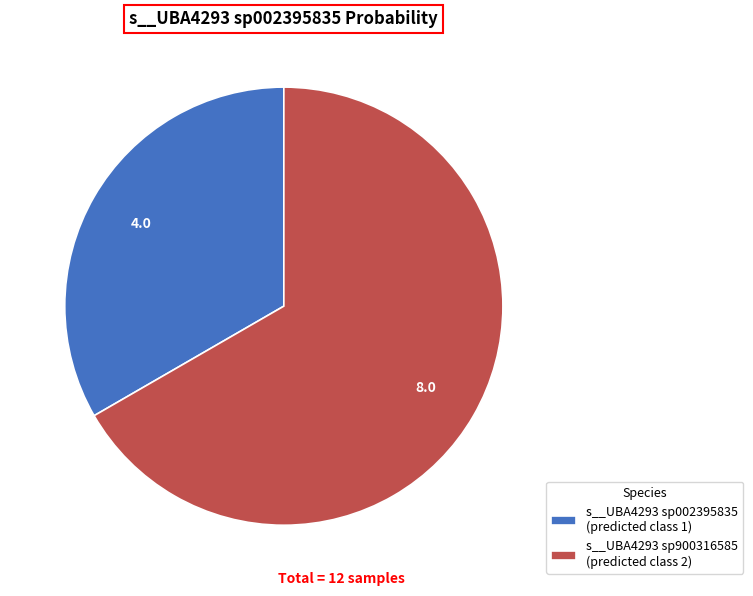

Rank the categories by value from highest to lowest.

s__UBA4293 sp900316585 (predicted class 2), s__UBA4293 sp002395835 (predicted class 1)